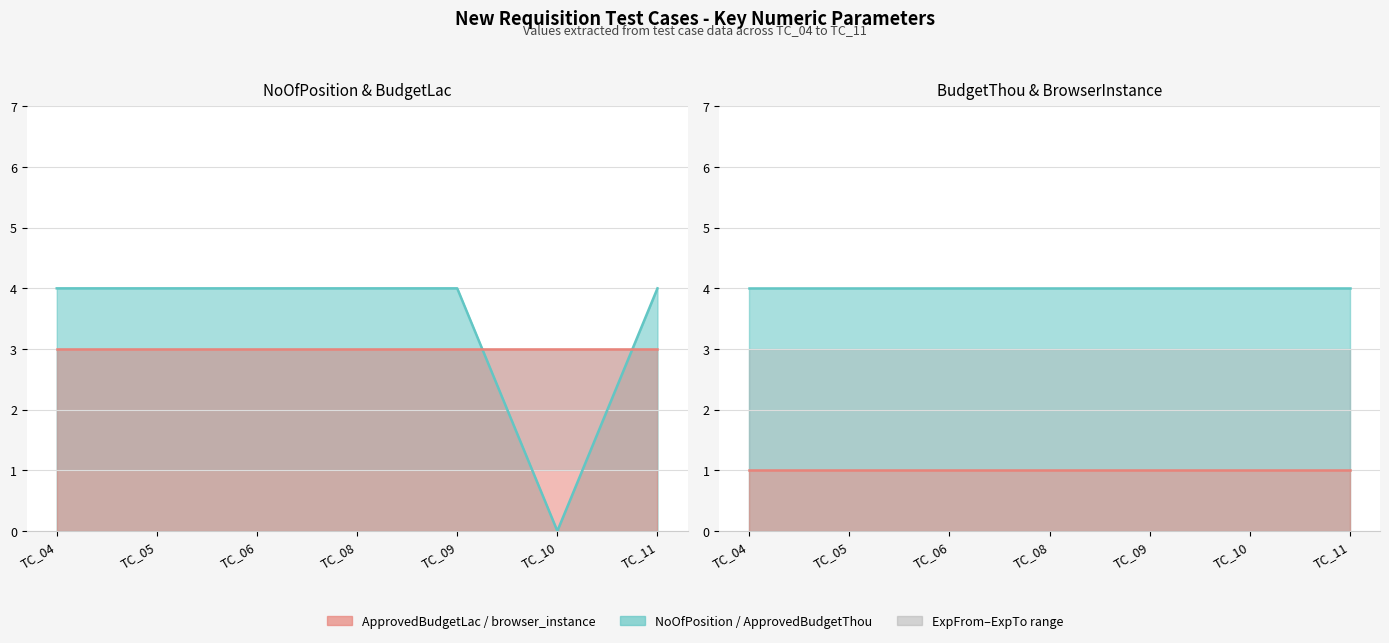

Between TC_04 and TC_10, which series saw the biggest shift?

NoOfPosition